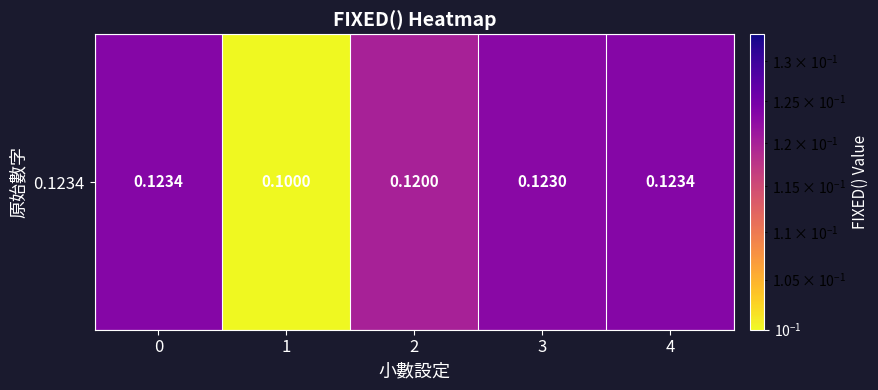

Count the number of categories in the chart.

5